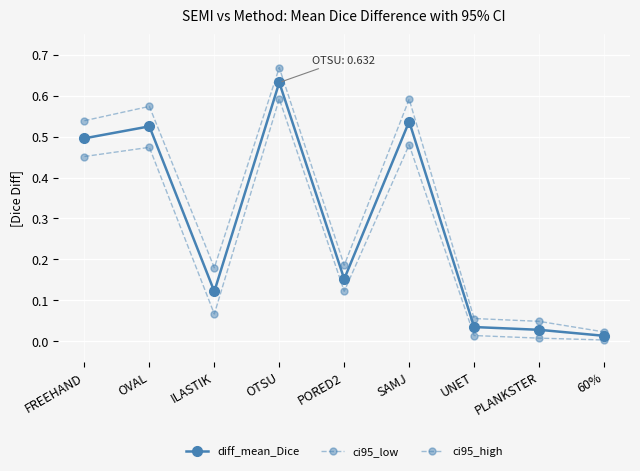

What is the maximum value shown in the chart?

0.7